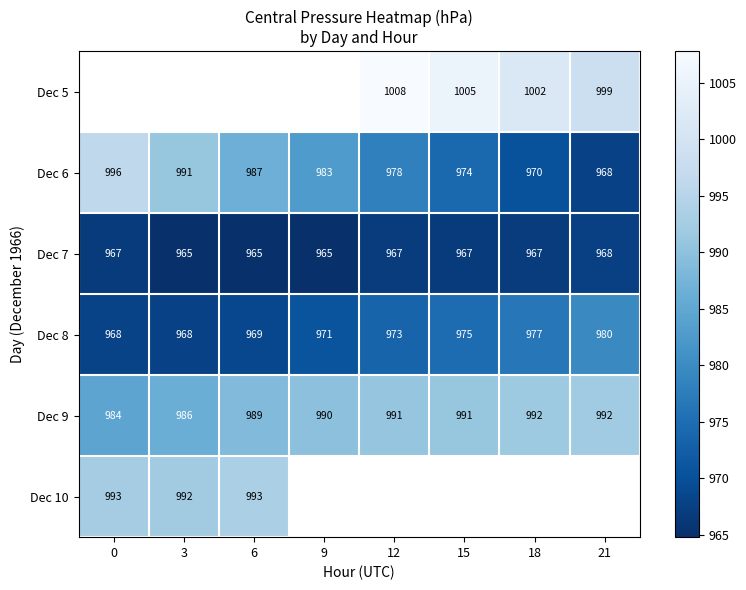

Is the value of Dec 9 at 3 greater than the value of Dec 6 at 15?

Yes